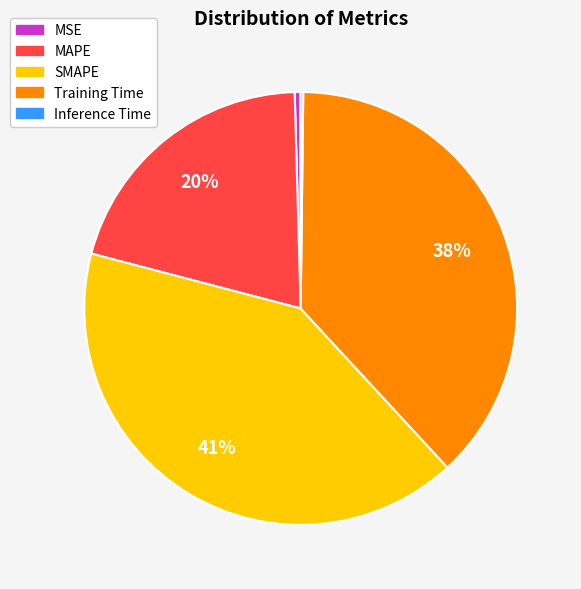

To the nearest percent, what portion does Training Time represent?

38%